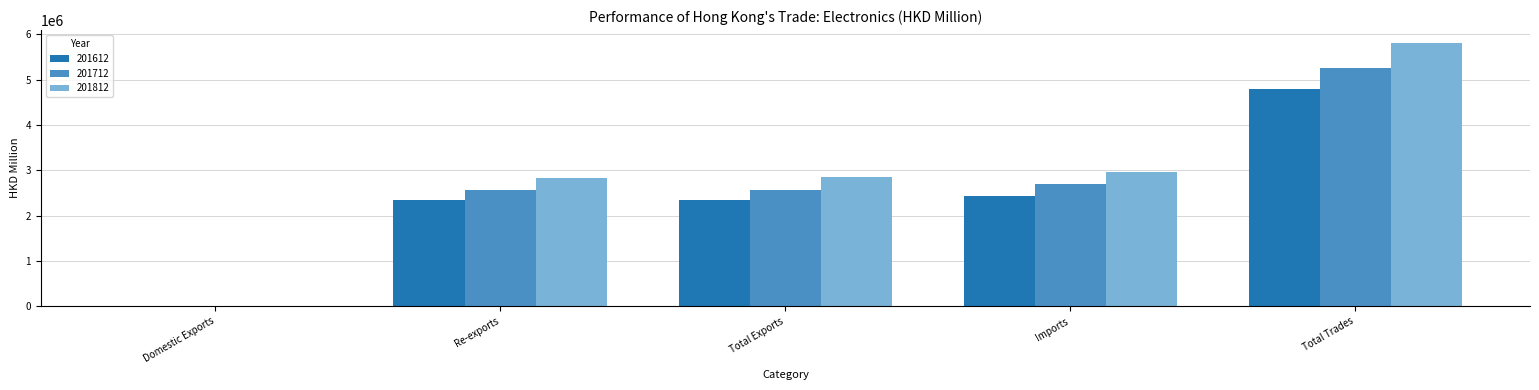

Are the bars grouped side by side (vs. stacked)?

Yes